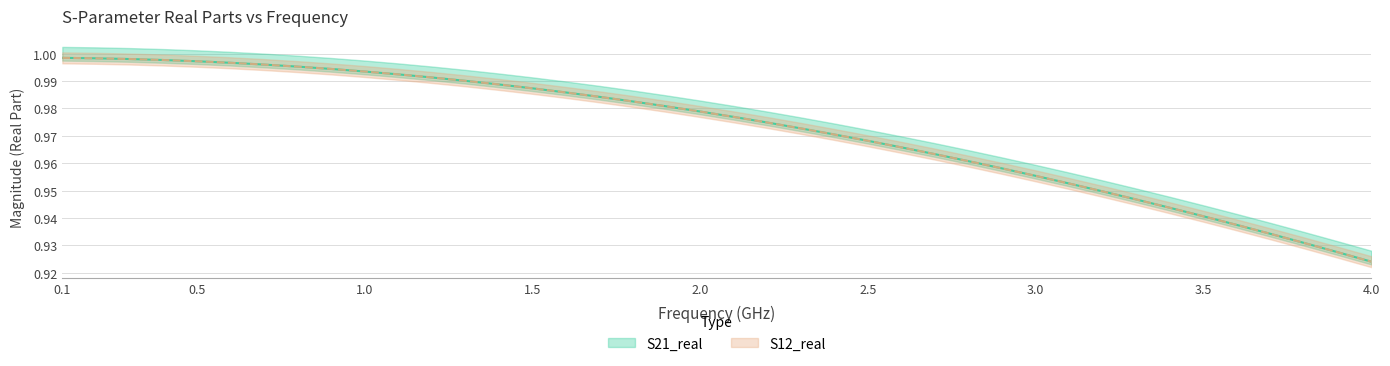

How many distinct data groups are displayed?

2